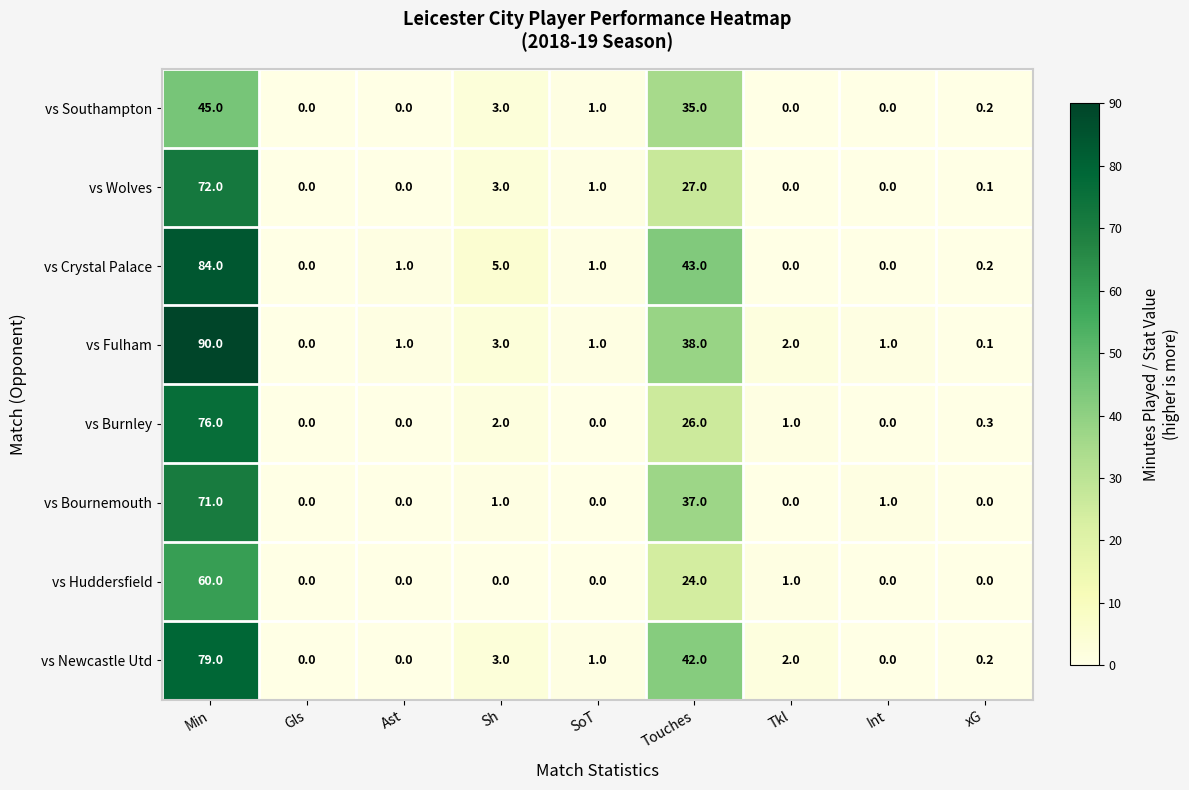

What is the spread (max minus min) of values at Int?

1.0